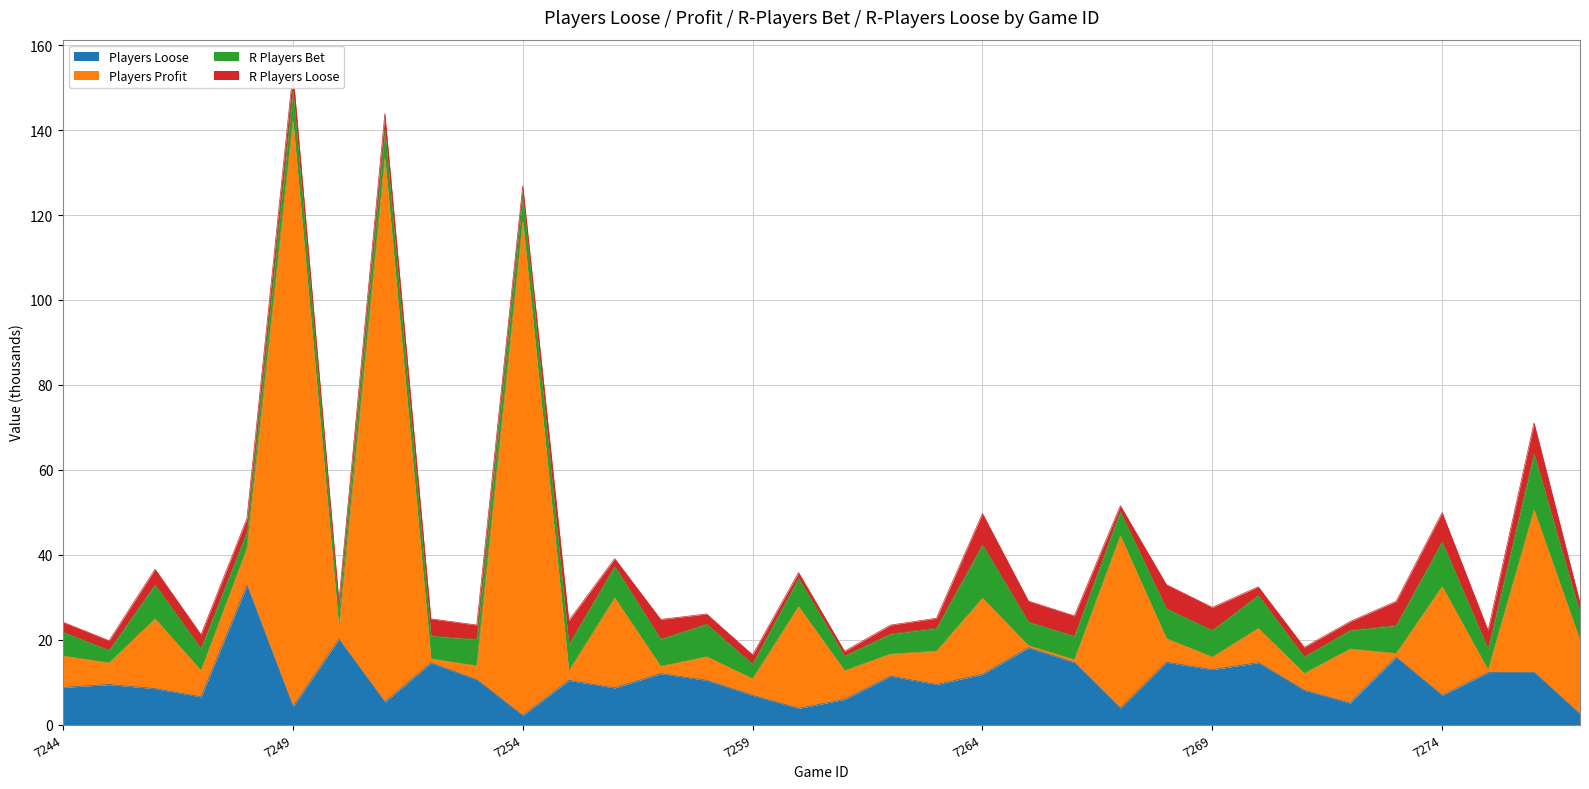

How many interior local peaks does the players_loose series have?

12